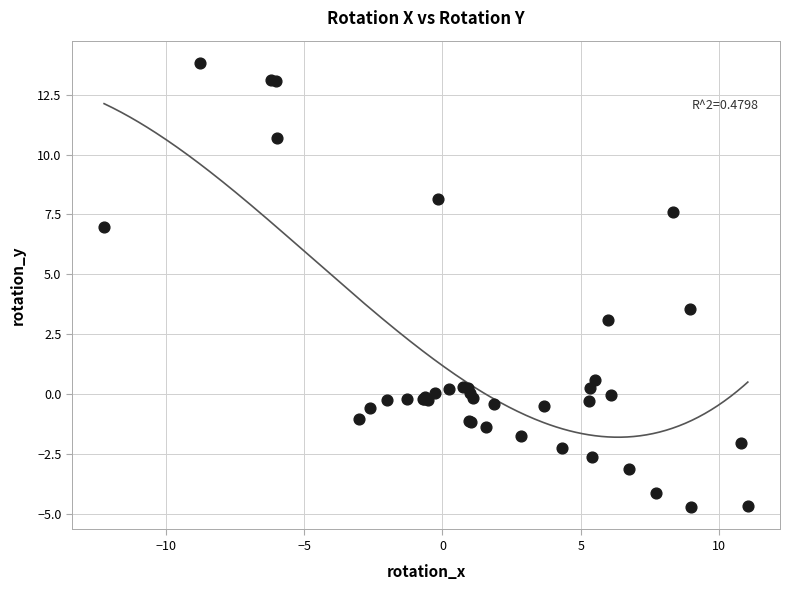

What Y value in the scatter plot is closest to 4?

3.6